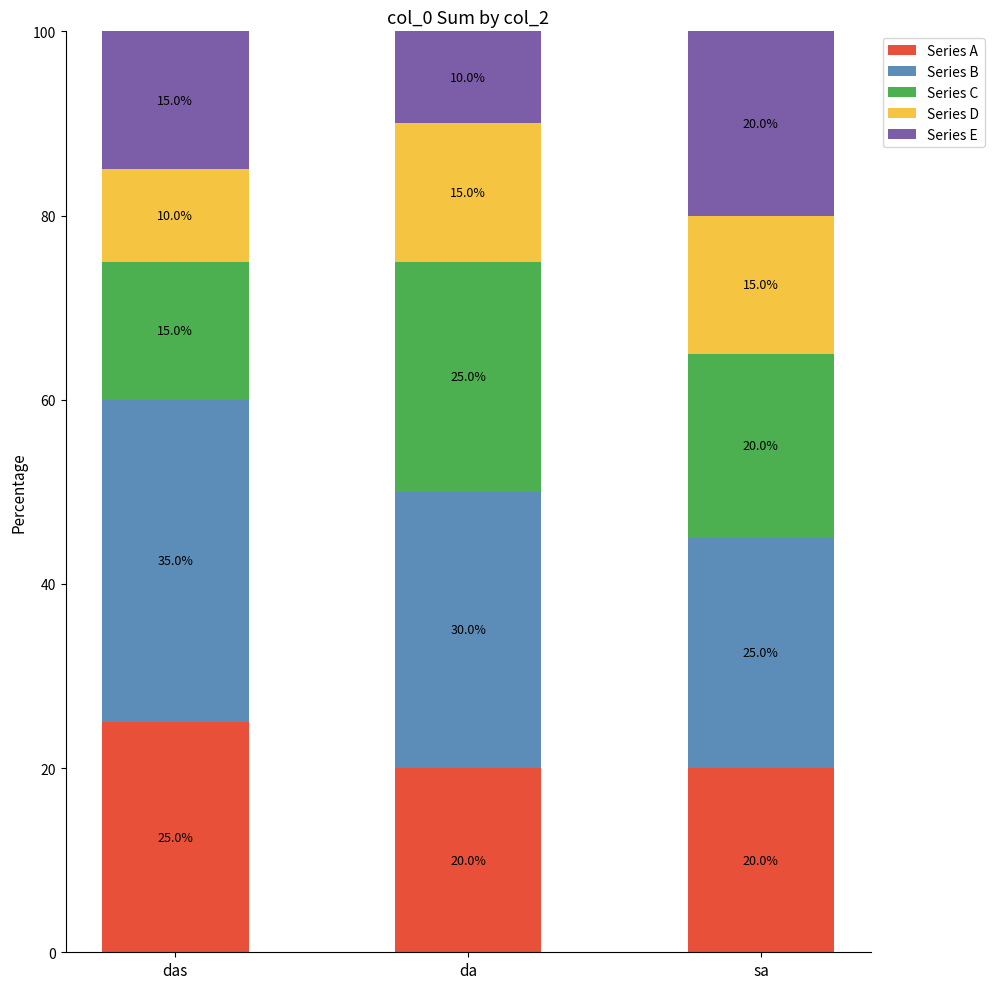

Count the number of categories in the chart.

3